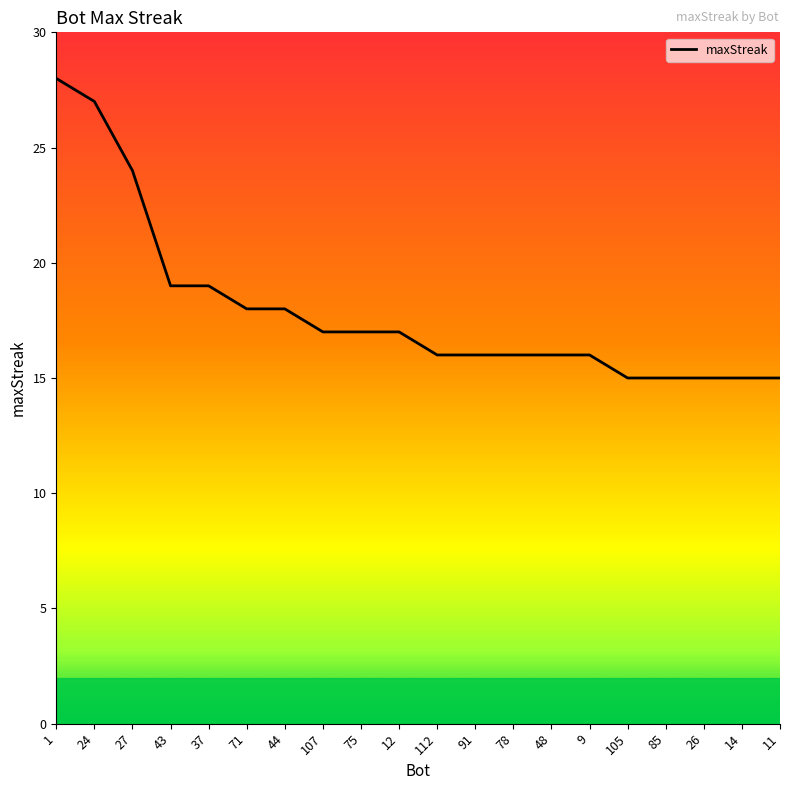

What is the maximum value shown in the chart?

28